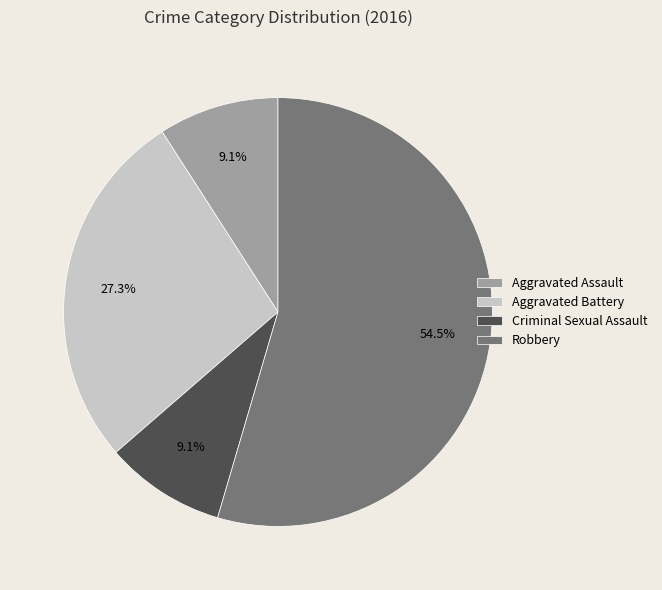

Which category accounts for the majority?

Robbery